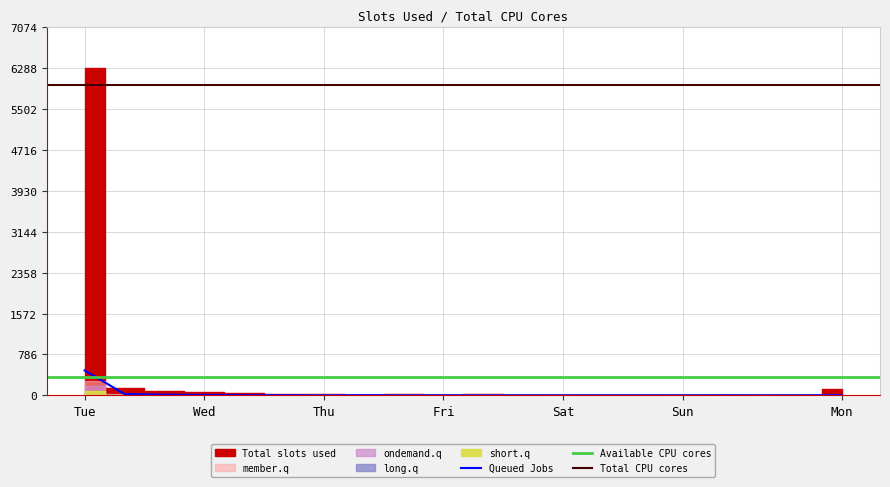

Which series has the largest range (max minus min)?

Total slots used